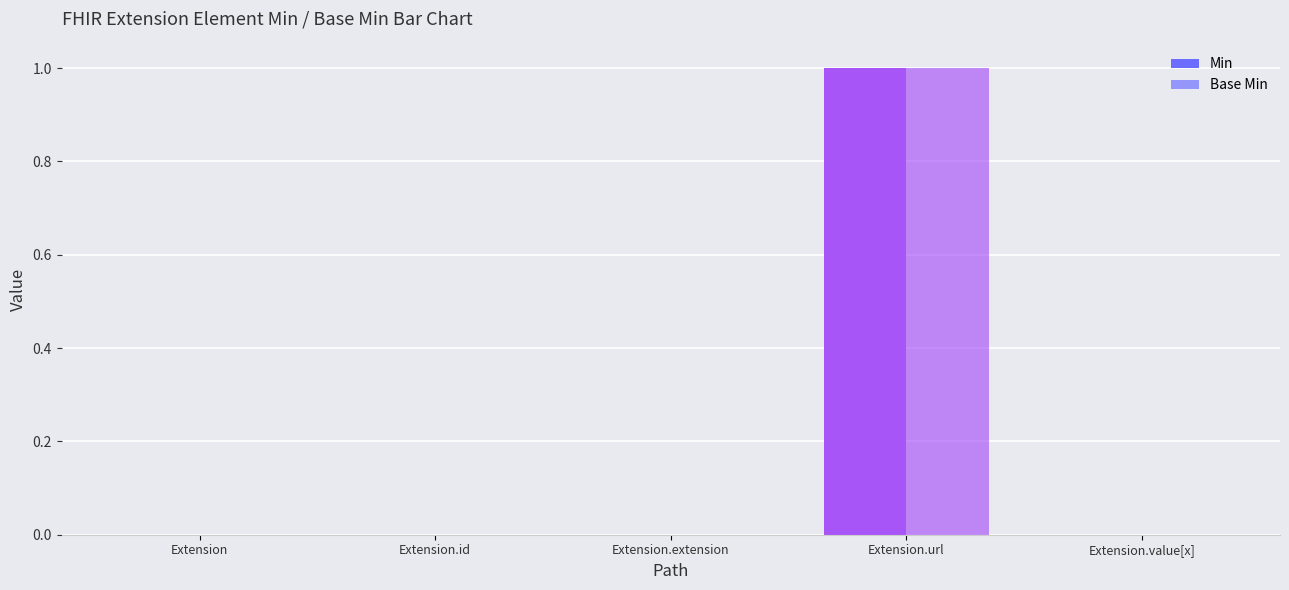

Reading left to right, extract all data points from this chart.

Min: Extension=0	Extension.id=0	Extension.extension=0	Extension.url=1	Extension.value[x]=0
Base Min: Extension=0	Extension.id=0	Extension.extension=0	Extension.url=1	Extension.value[x]=0